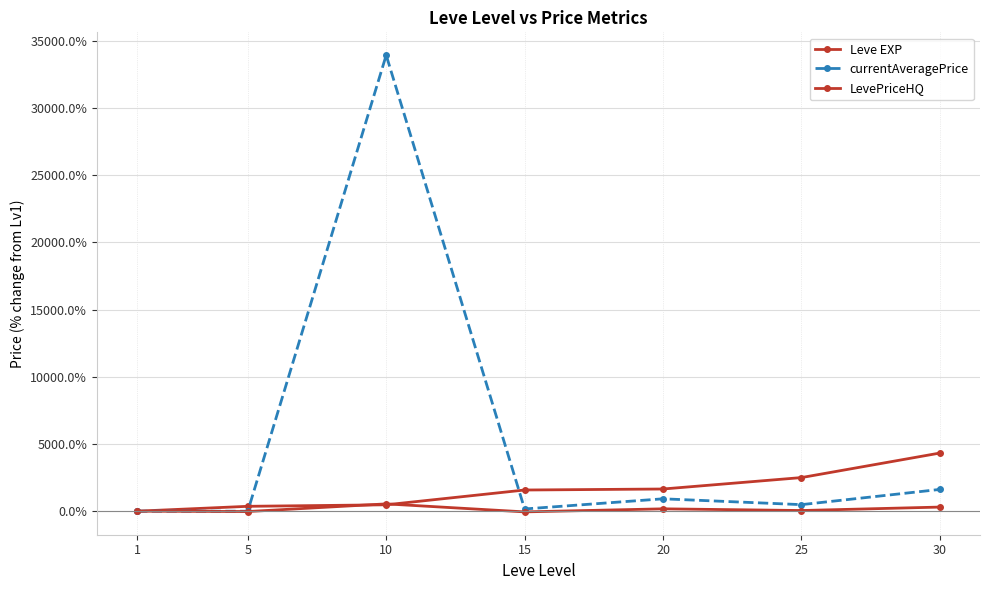

How many distinct data groups are displayed?

3